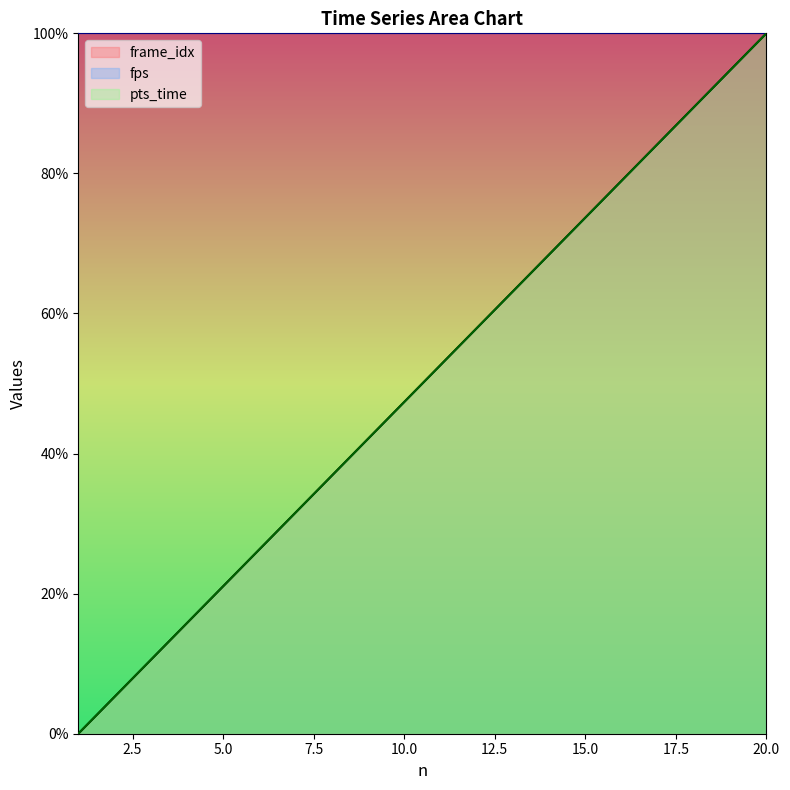

At how many categories does at least one series exceed 64?

7